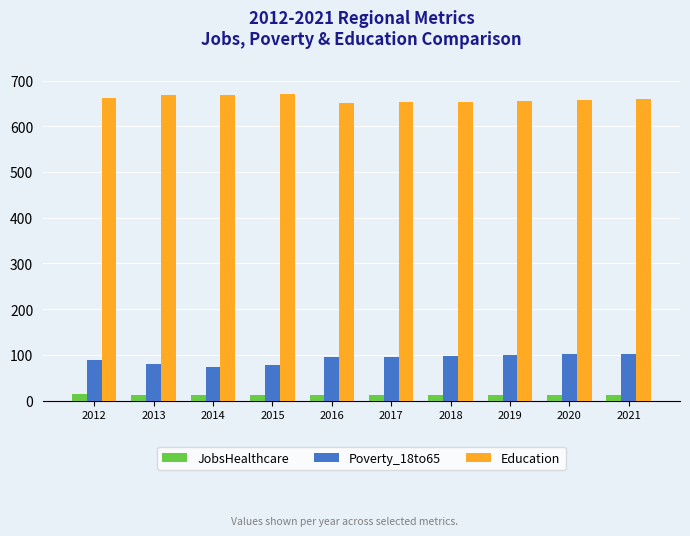

What is the sum of the Education values at 2013 and 2016?

1319